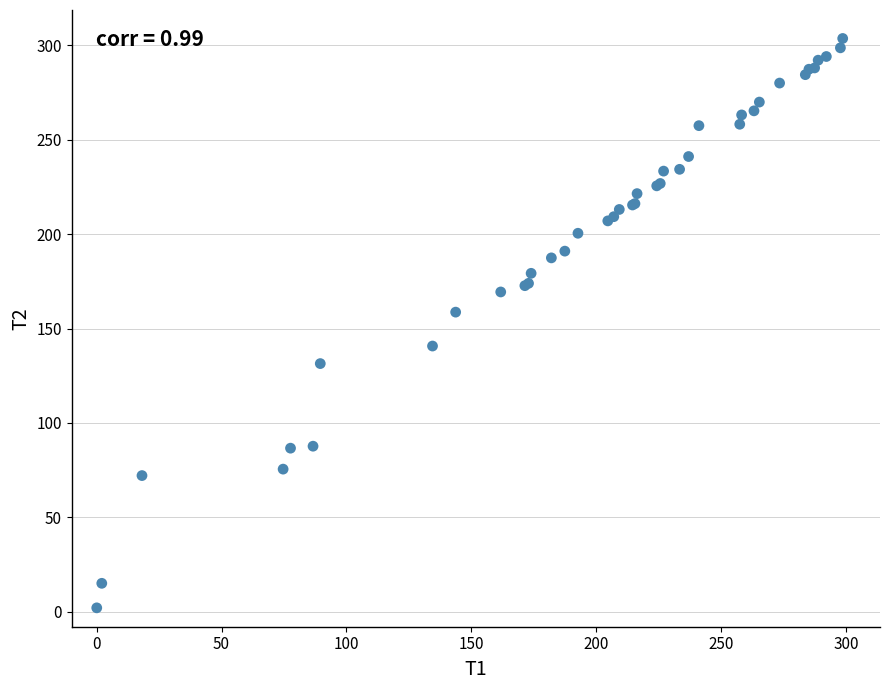

What Y value in the scatter plot is closest to 152?

158.7